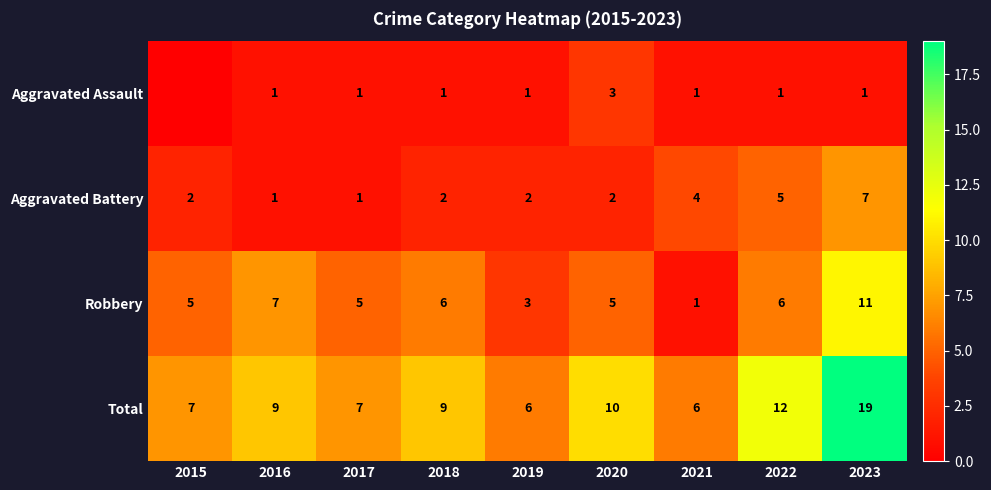

What is the sum of the Aggravated Battery values at 2023 and 2017?

8